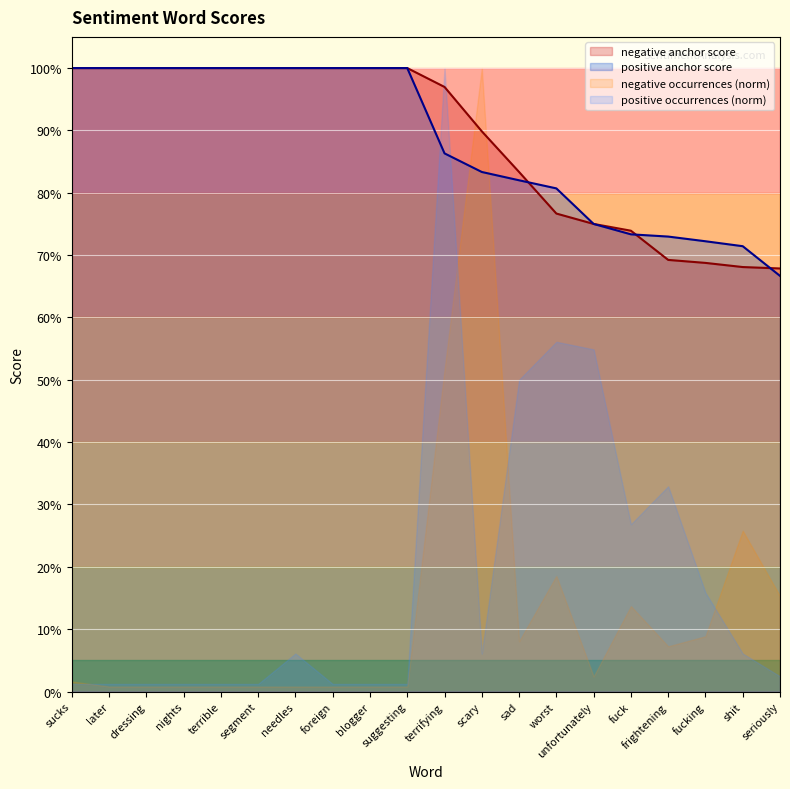

Between which two adjacent categories do negative anchor score and positive anchor score first intersect?

sad and worst